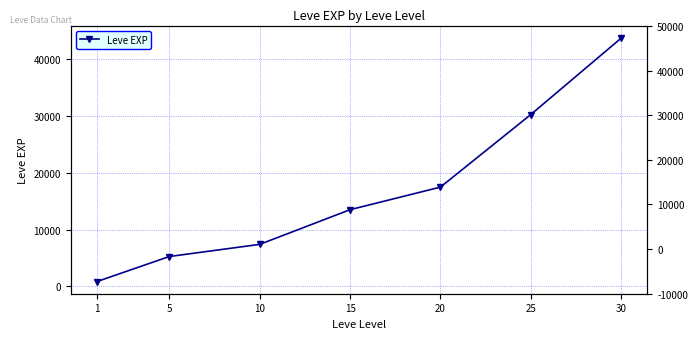

What is the ratio of the value at 10 to the value at 25?

0.2